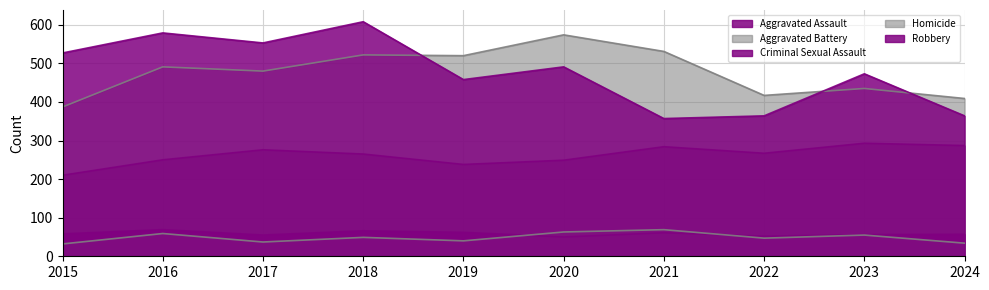

The Homicide series shows 12 at 2022. True or false?

False